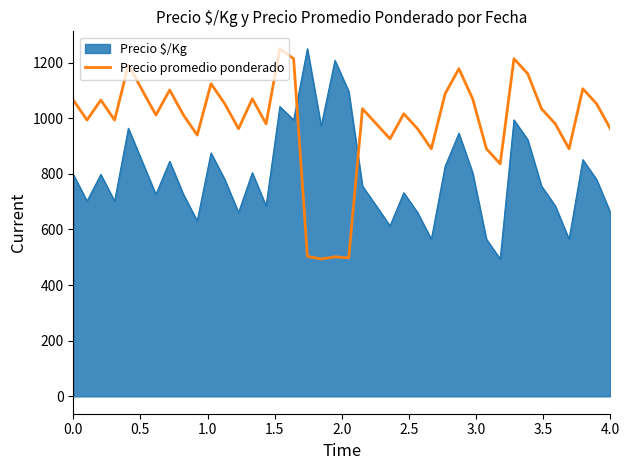

What is the difference between the maximum and minimum values in the Precio promedio ponderado series?

756.0